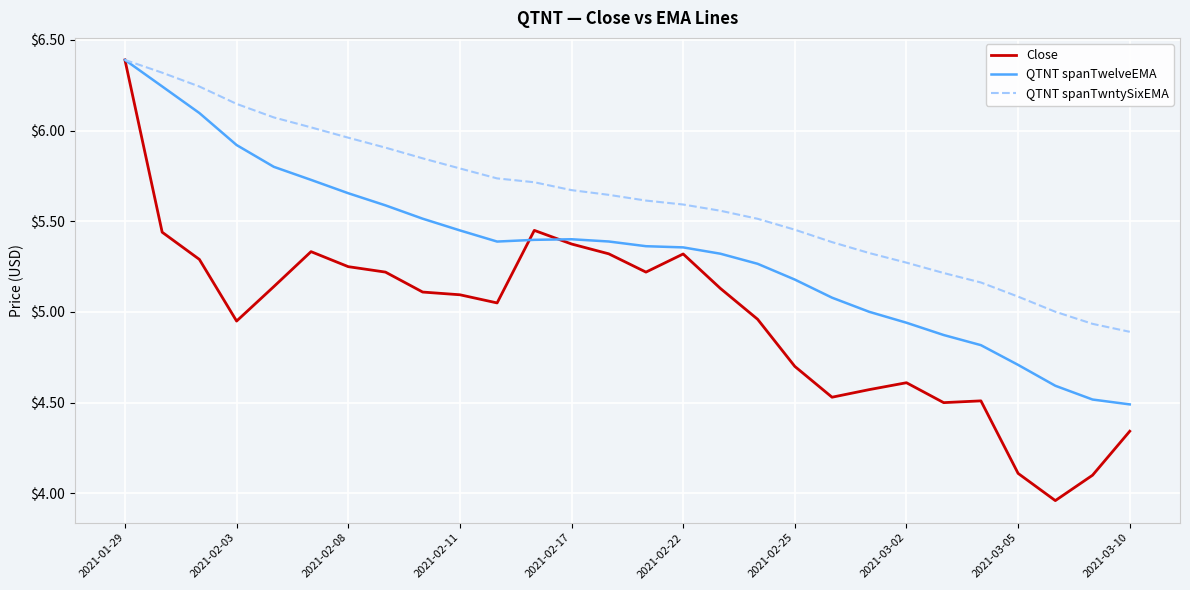

Which series has the largest total across all categories?

QTNT spanTwntySixEMA